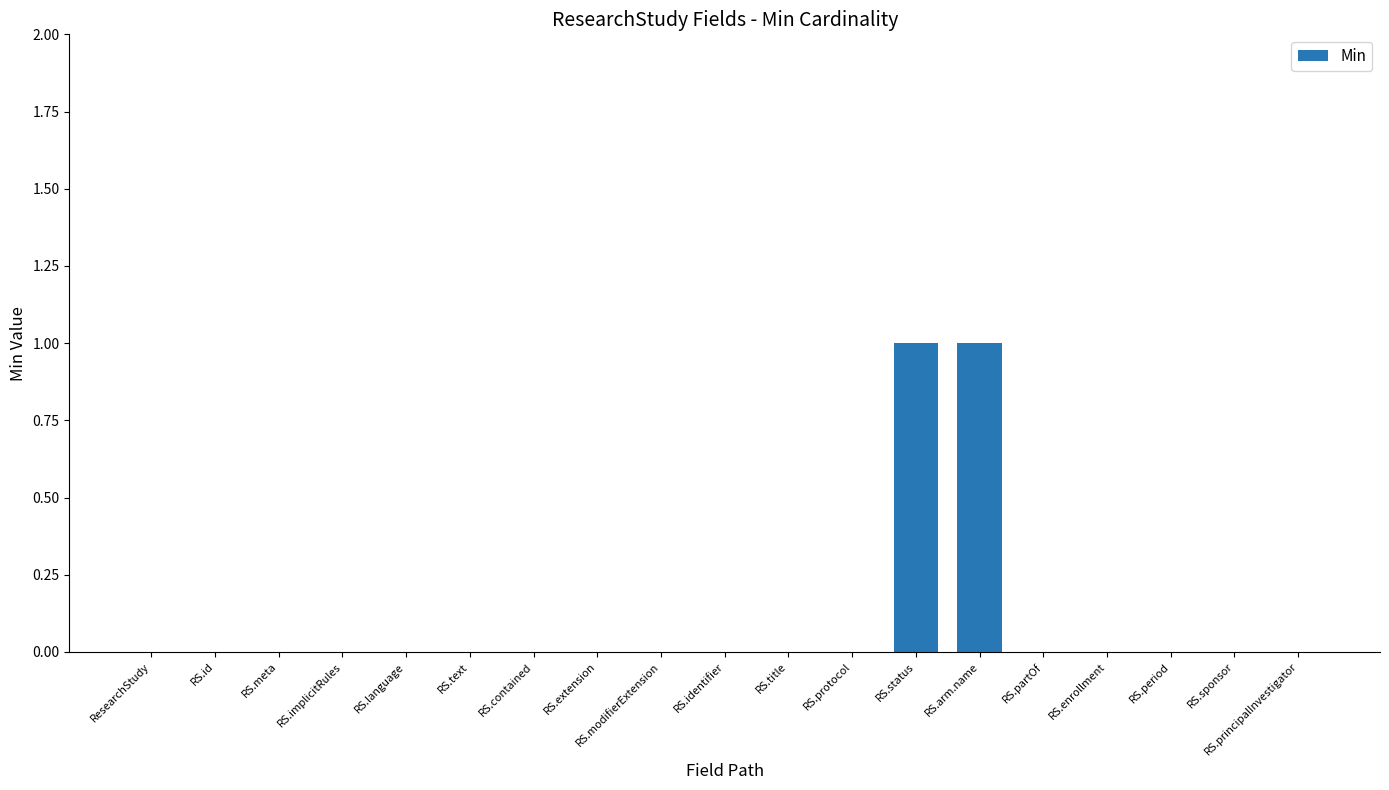

True or false: the data shows 0 at RS.period.

True